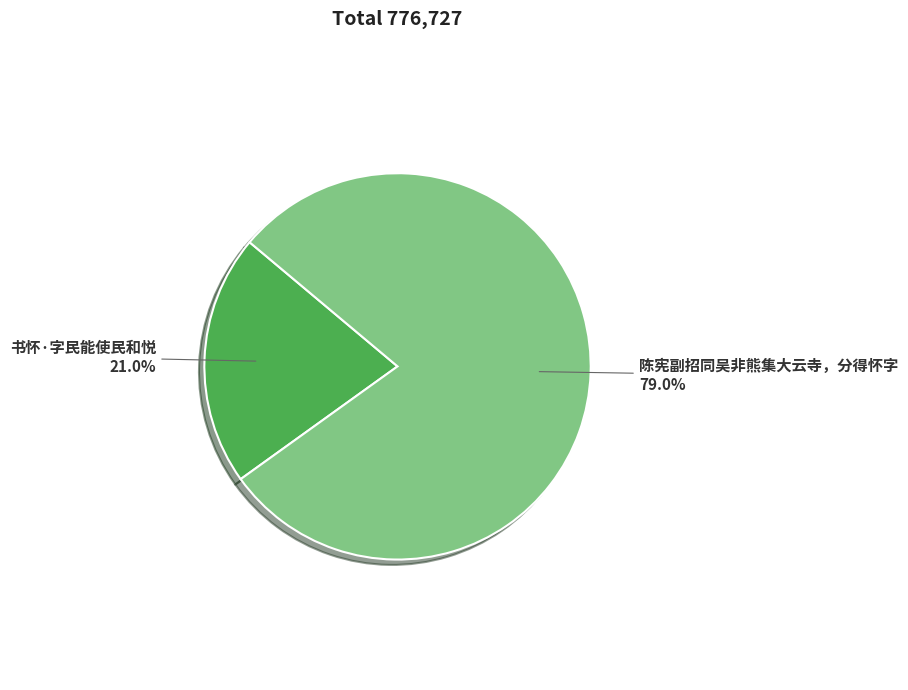

To the nearest percent, what is the combined percentage of 书怀·字民能使民和悦 and 陈宪副招同吴非熊集大云寺，分得怀字?

100%